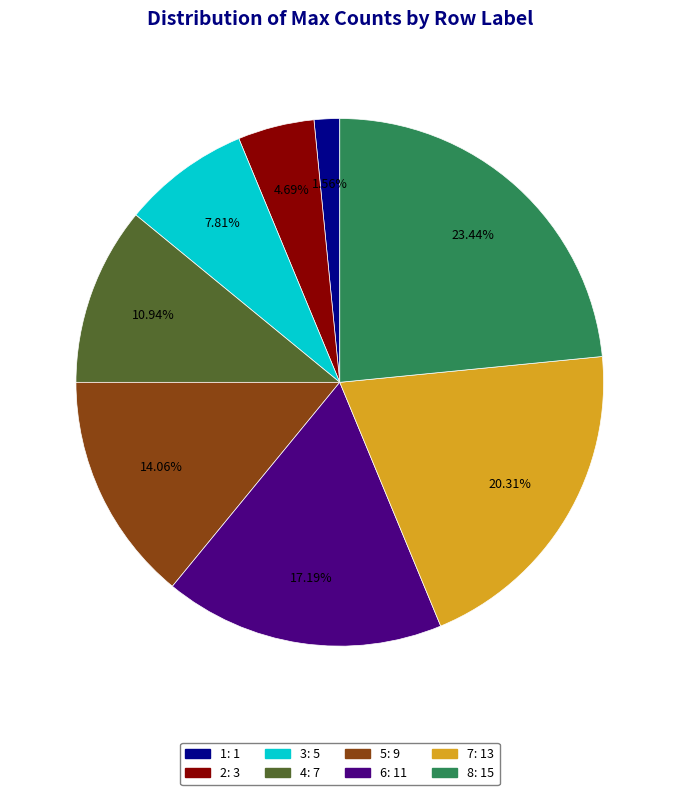

Is it true that 7 is 12% of the pie?

False